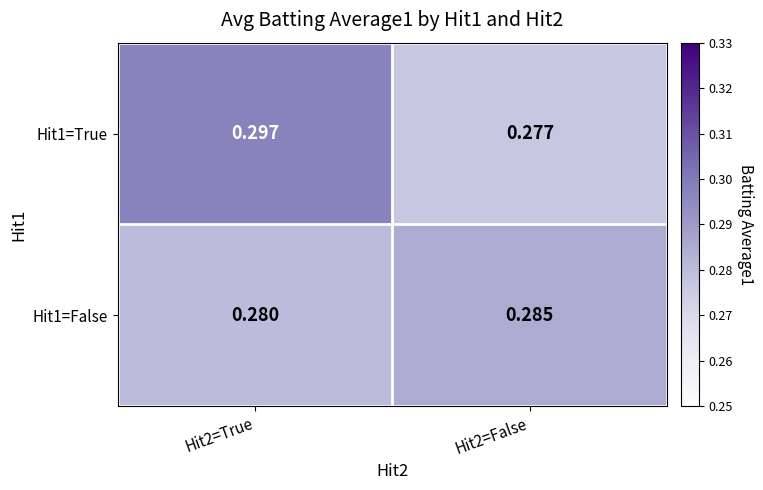

How many distinct data groups are displayed?

2